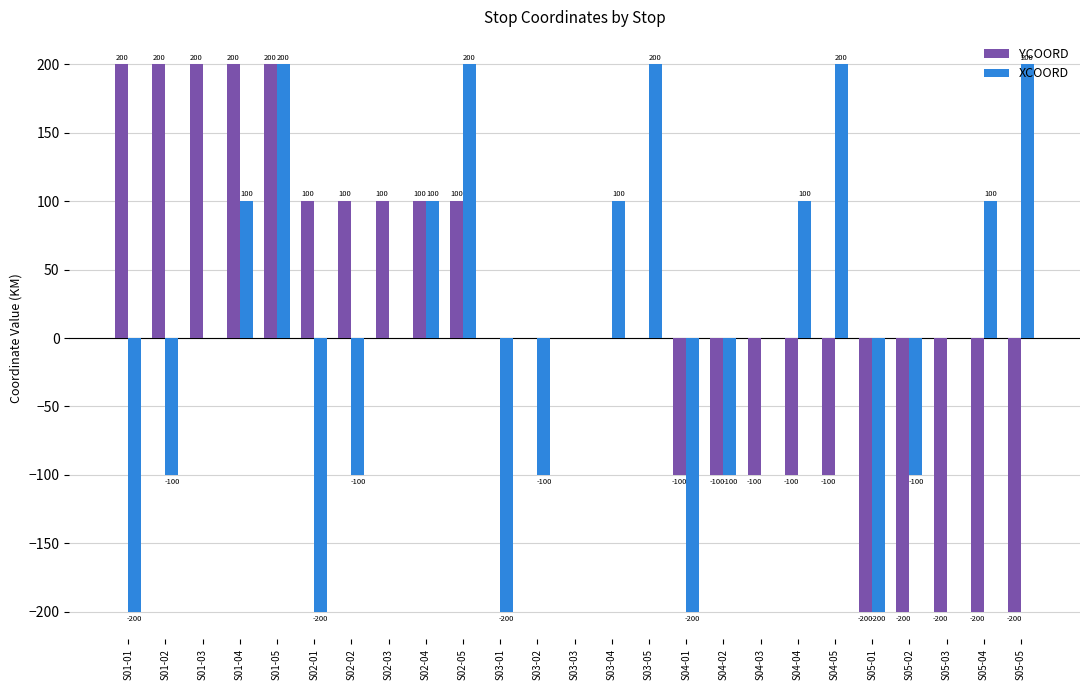

The value of XCOORD at S04-01 is -200. True or false?

True